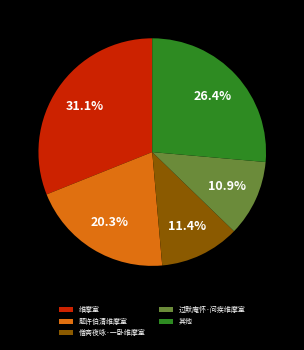

How many slices are in this pie chart?

5